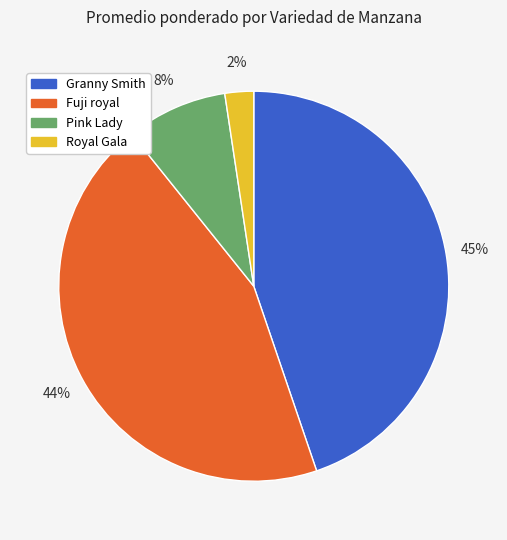

Which category has the smallest portion of the pie?

Royal Gala